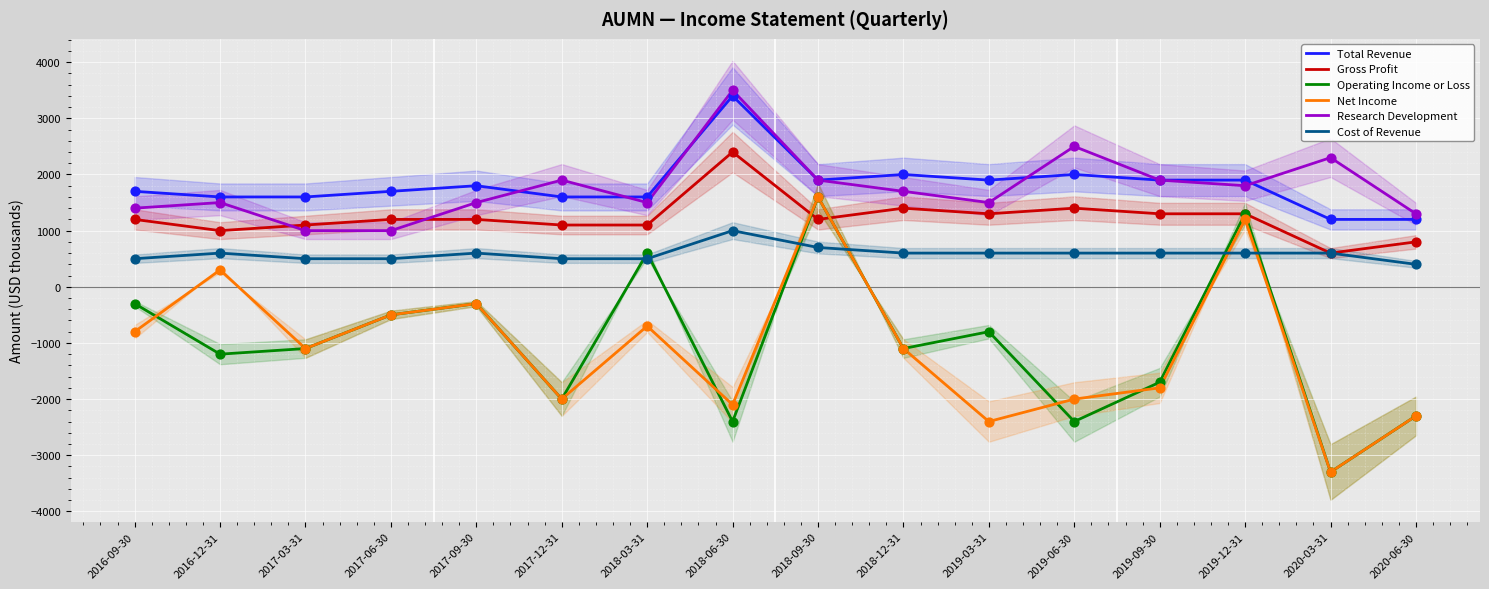

What is the total value across all series at 2017-03-31?

2000